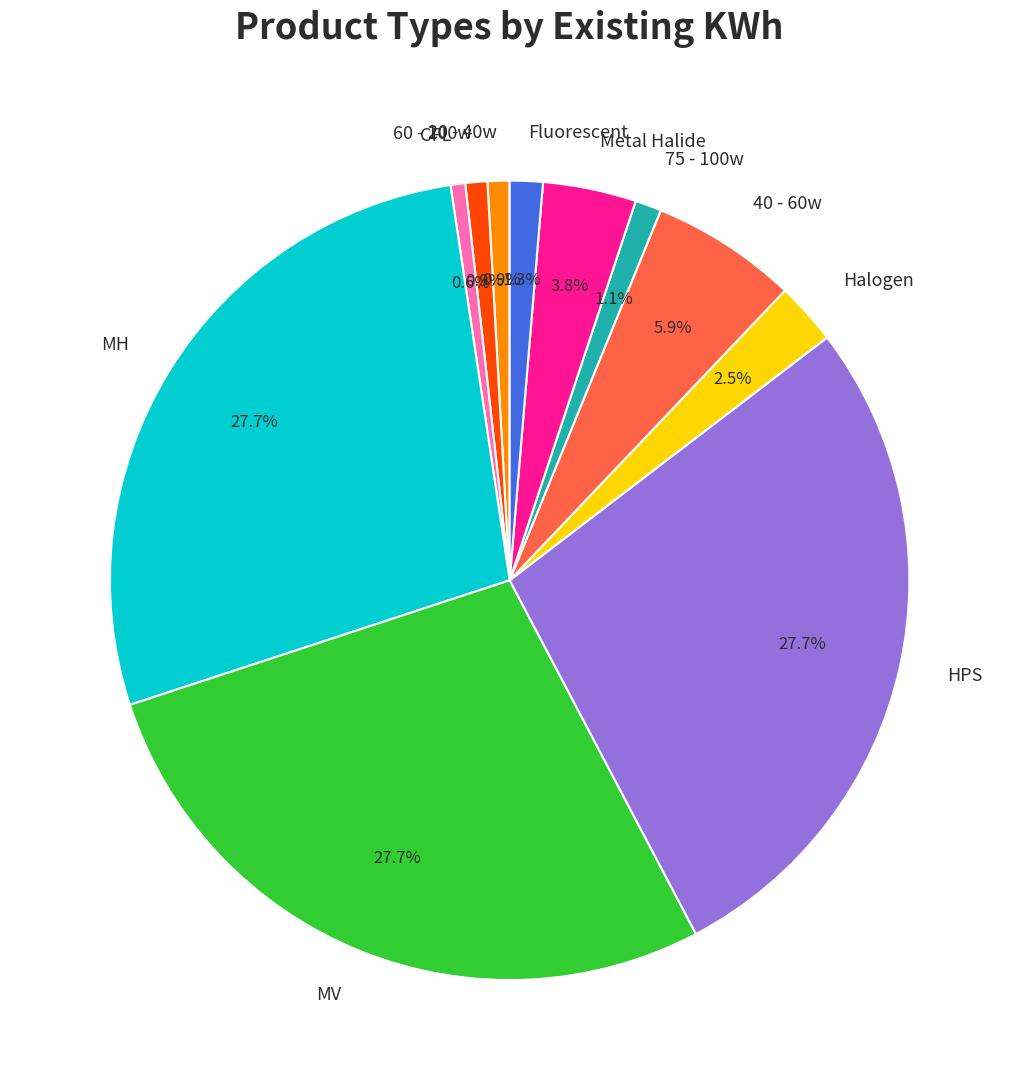

Is there any slice that represents more than half of the pie?

No